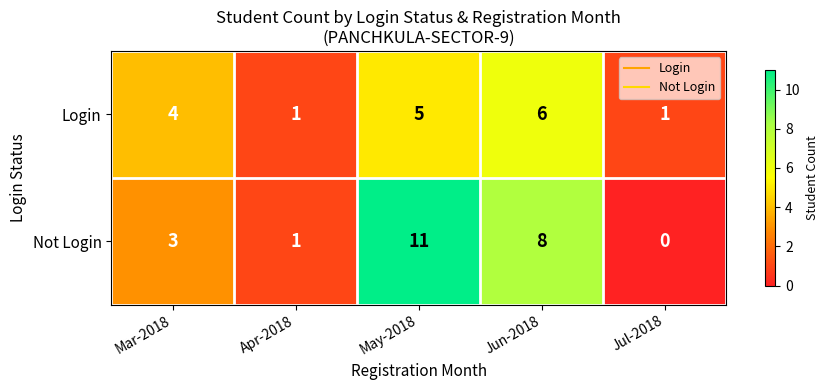

What is the total value across all series at Apr-2018?

2